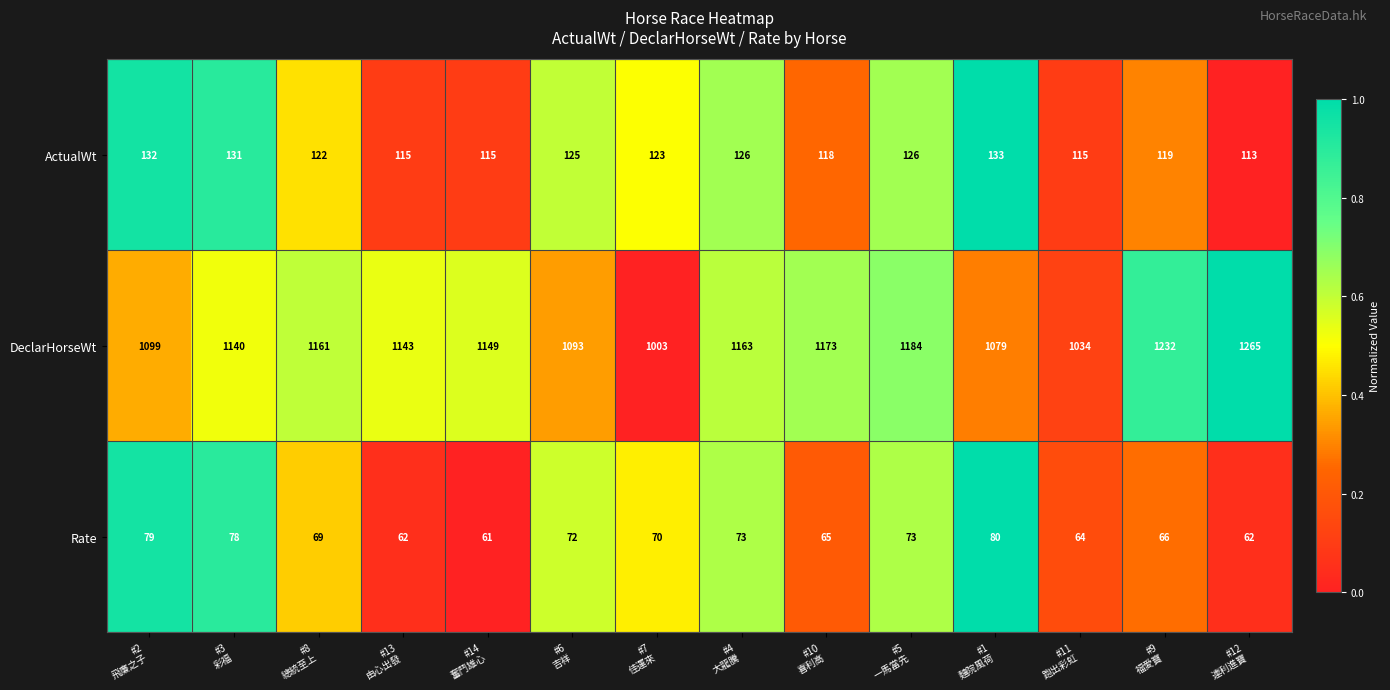

At how many categories does at least one series exceed 755?

14